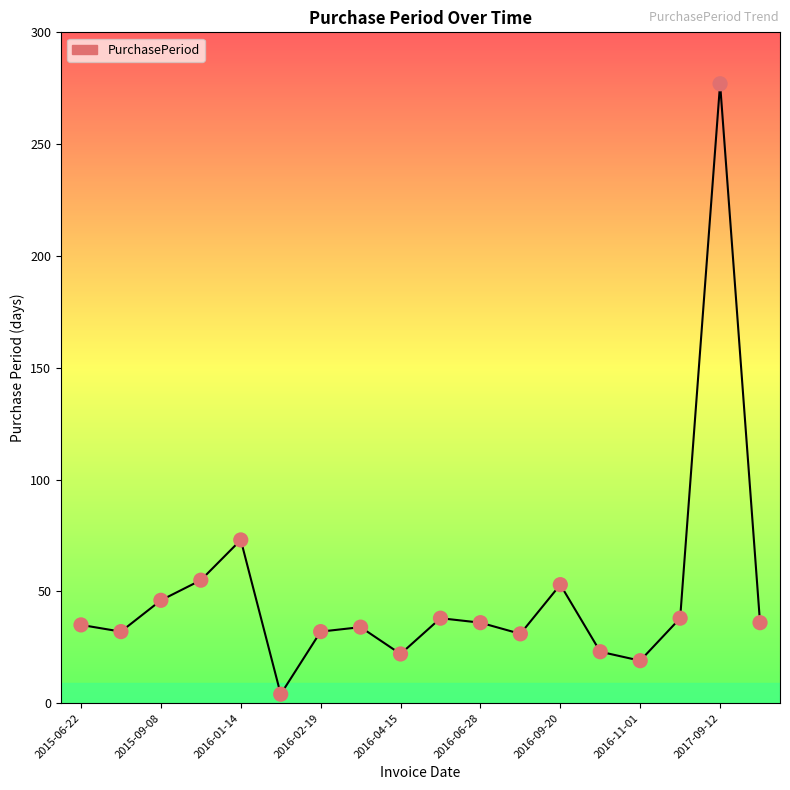

What is the maximum value shown in the chart?

277